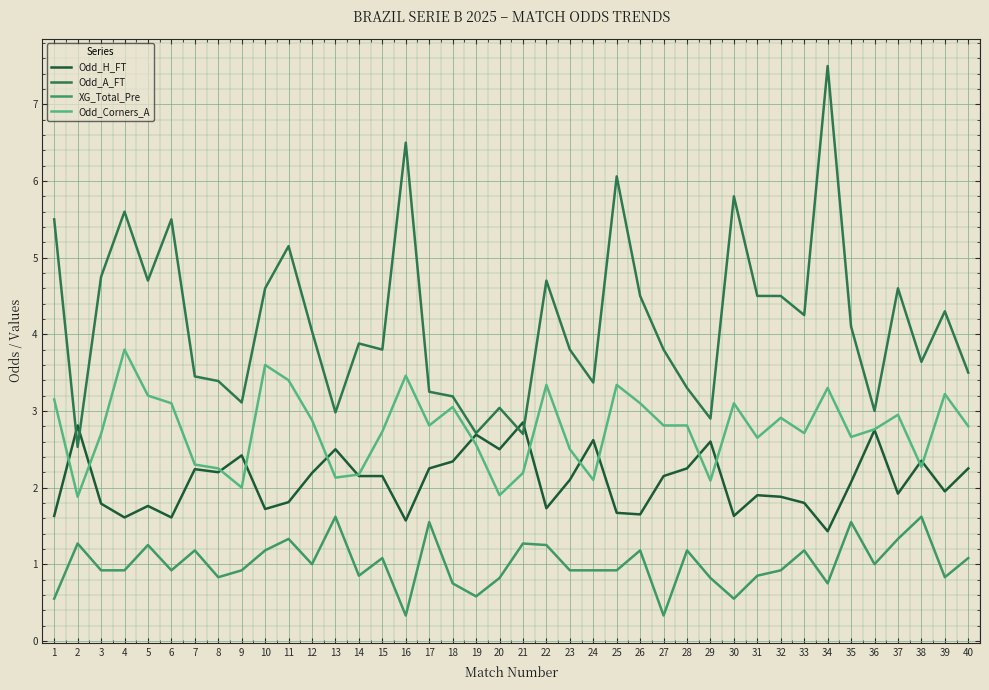

Count the number of data series in this chart.

4